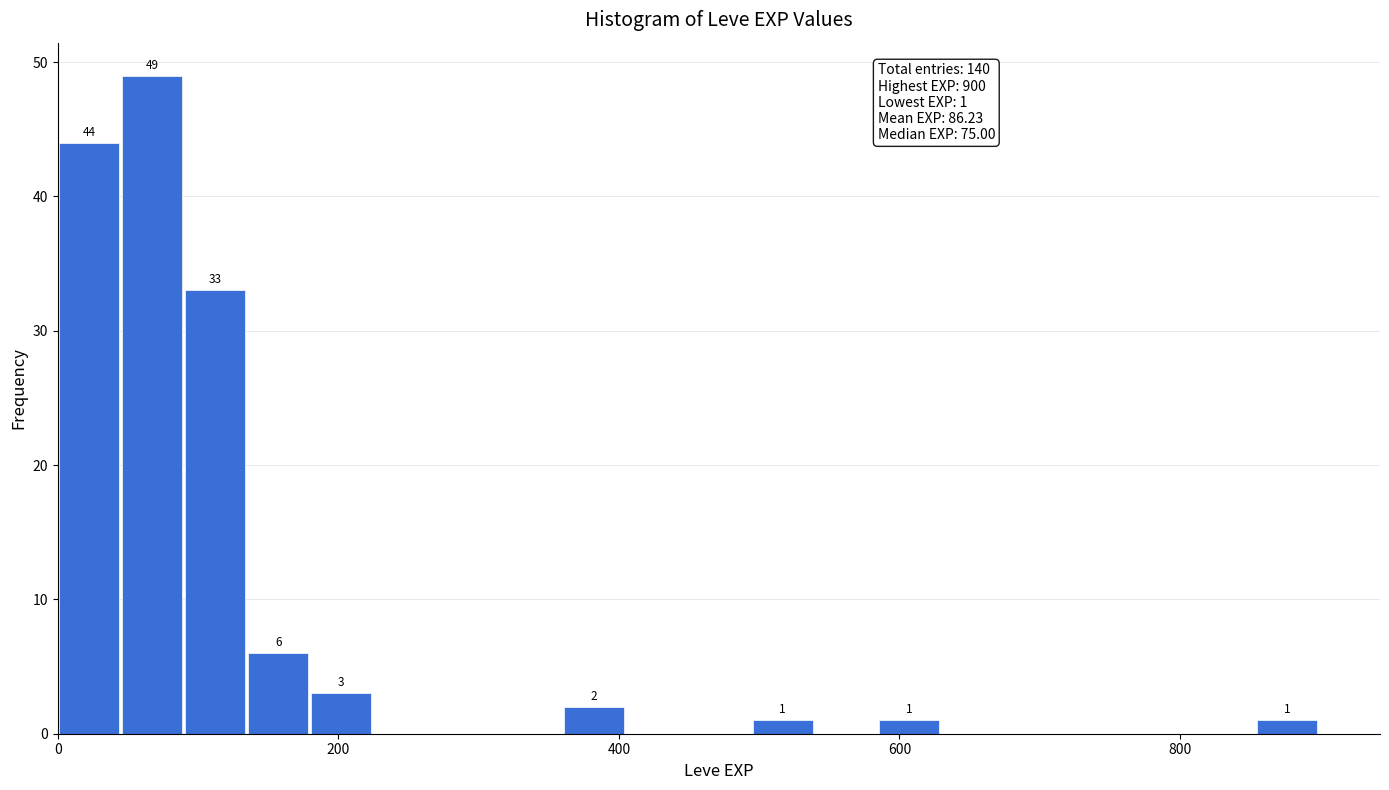

Read against the x-axis, roughly where is the centre of the tallest bar?

60